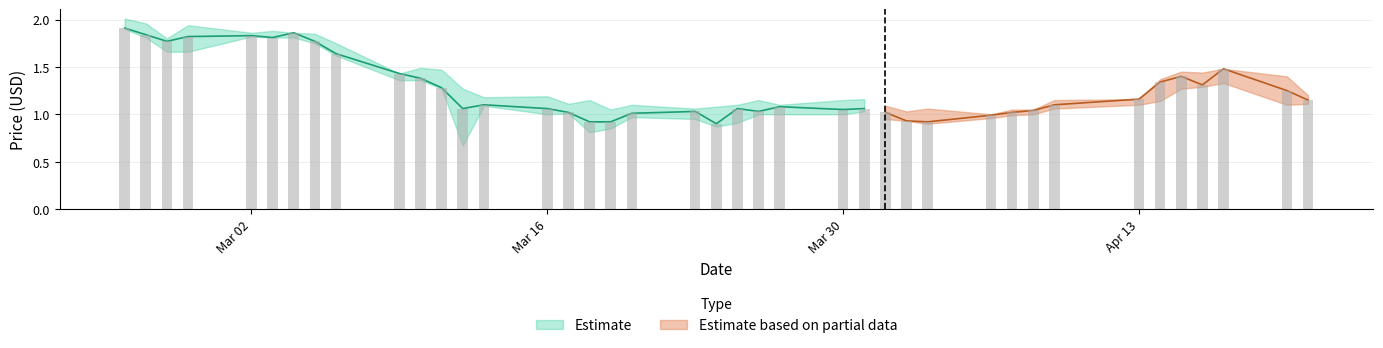

How many data points in Low are less than 1?

12